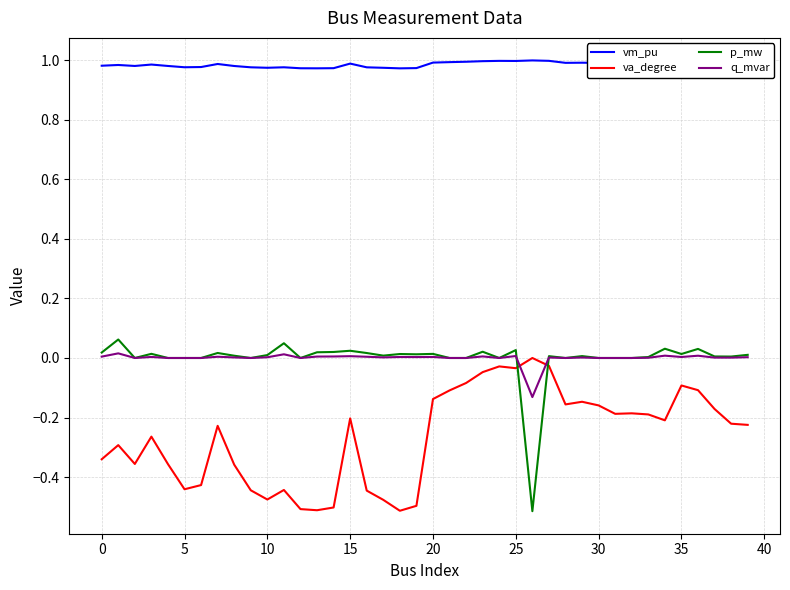

Which series has the largest total across all categories?

vm_pu